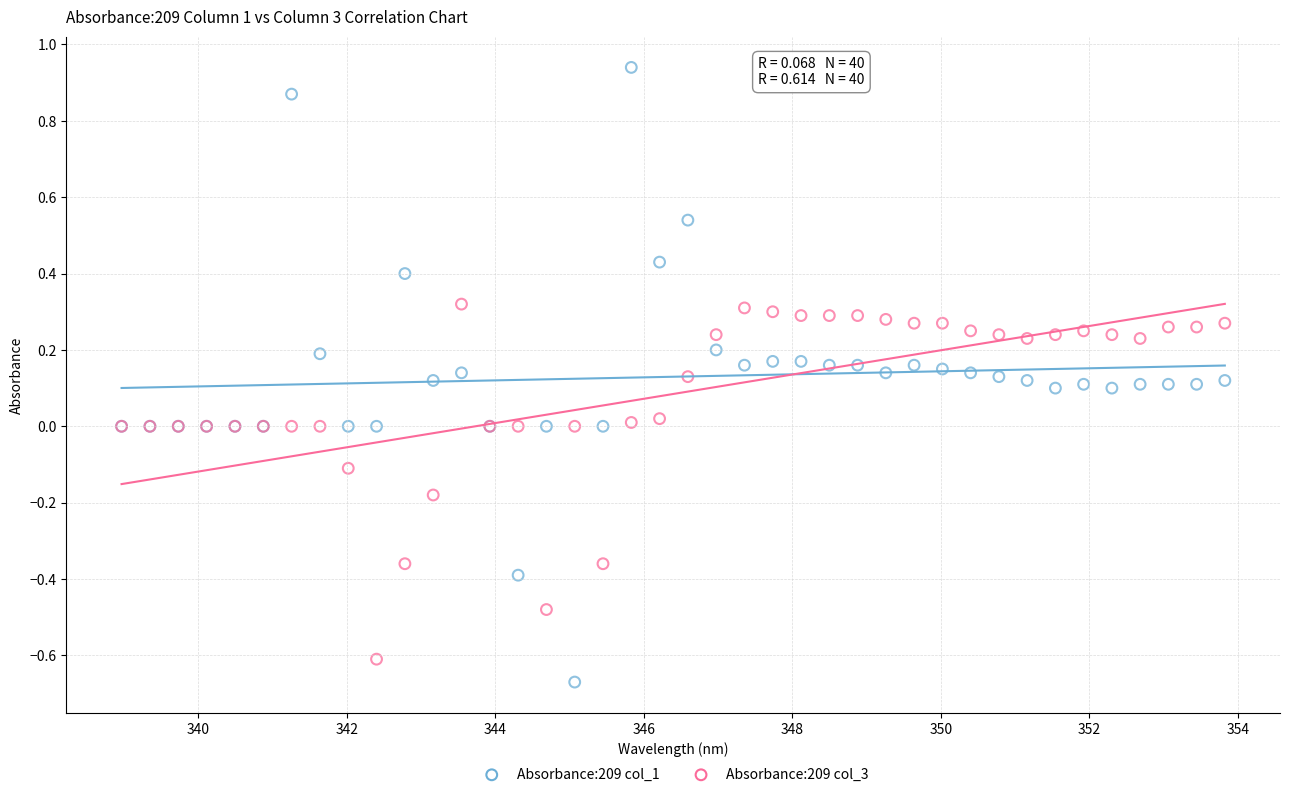

What is the X range (max minus min) for the scatter plot?

14.9